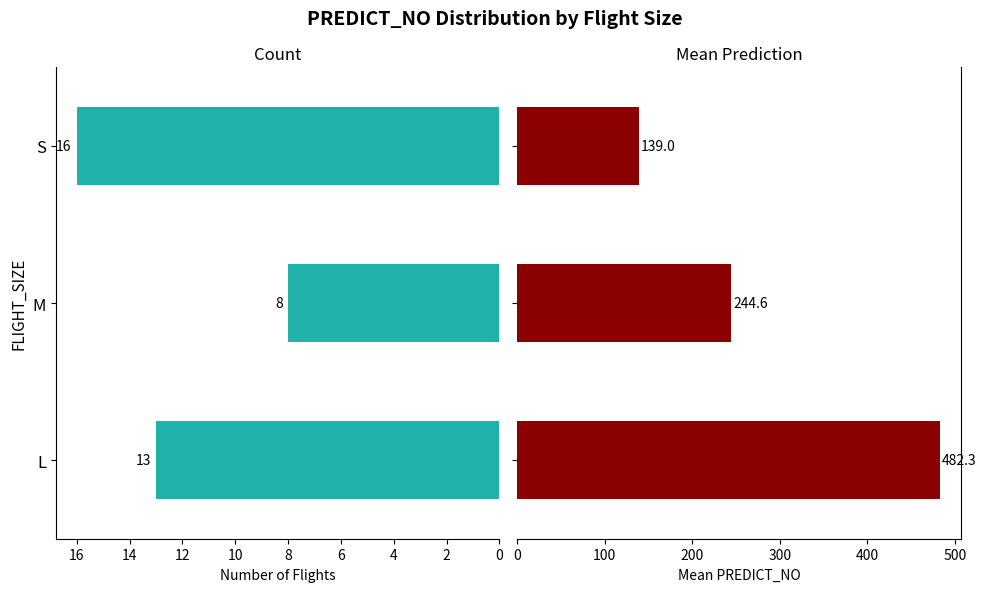

Is the value of Mean PREDICT_NO at S greater than the value of Count at S?

Yes